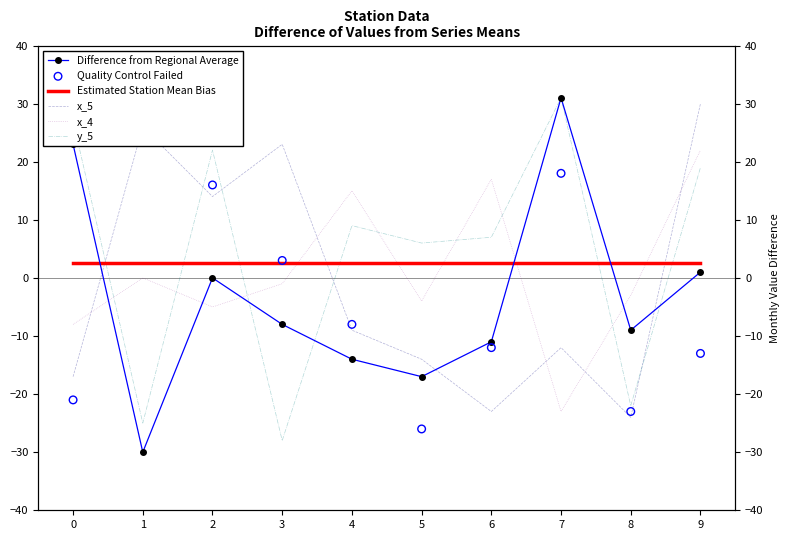

What is the total value across all series at 1?

3.5